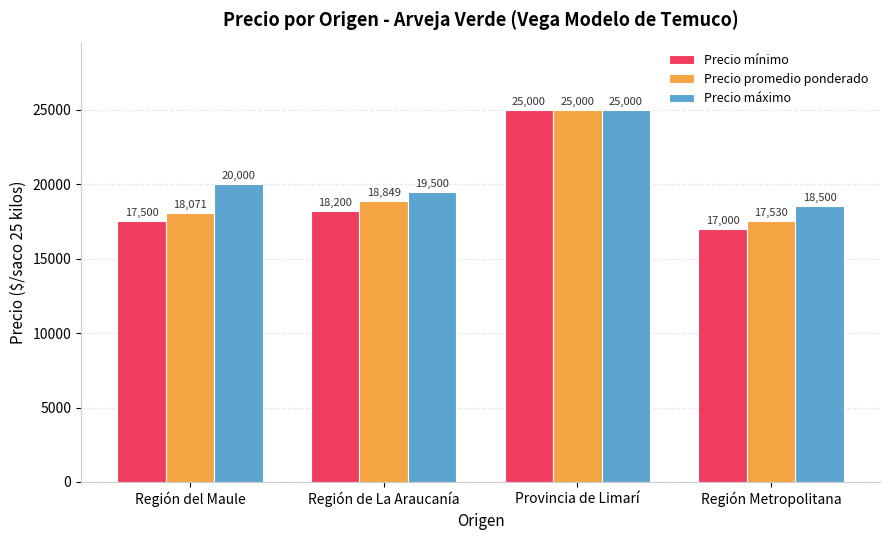

Reading left to right, list all the values displayed in this chart.

Precio mínimo: Región del Maule=17500	Región de La Araucanía=18200	Provincia de Limarí=25000	Región Metropolitana=17000
Precio promedio ponderado: Región del Maule=18071	Región de La Araucanía=18849	Provincia de Limarí=25000	Región Metropolitana=17530
Precio máximo: Región del Maule=20000	Región de La Araucanía=19500	Provincia de Limarí=25000	Región Metropolitana=18500